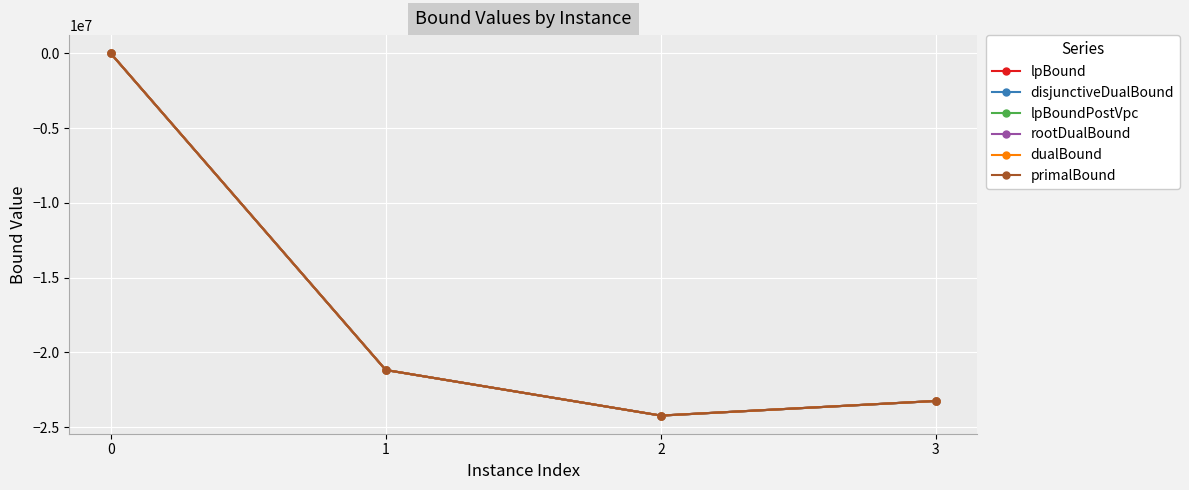

Reading left to right, transcribe all the data shown in this chart.

lpBound: 9388.2	-21174957.8	-24224294.1	-23245126.5
disjunctiveDualBound: 9747.1	-21174631.7	-24224198.5	-23244990.3
lpBoundPostVpc: 9583.7	-21174709.3	-24224198.5	-23244990.3
rootDualBound: 14864.6	-21173521.6	-24222747.6	-23243864.2
dualBound: 15173.6	-21173510.1	-24222718.8	-23243843.5
primalBound: 15175.0	-21173470.0	-24222607.0	-23243843.0